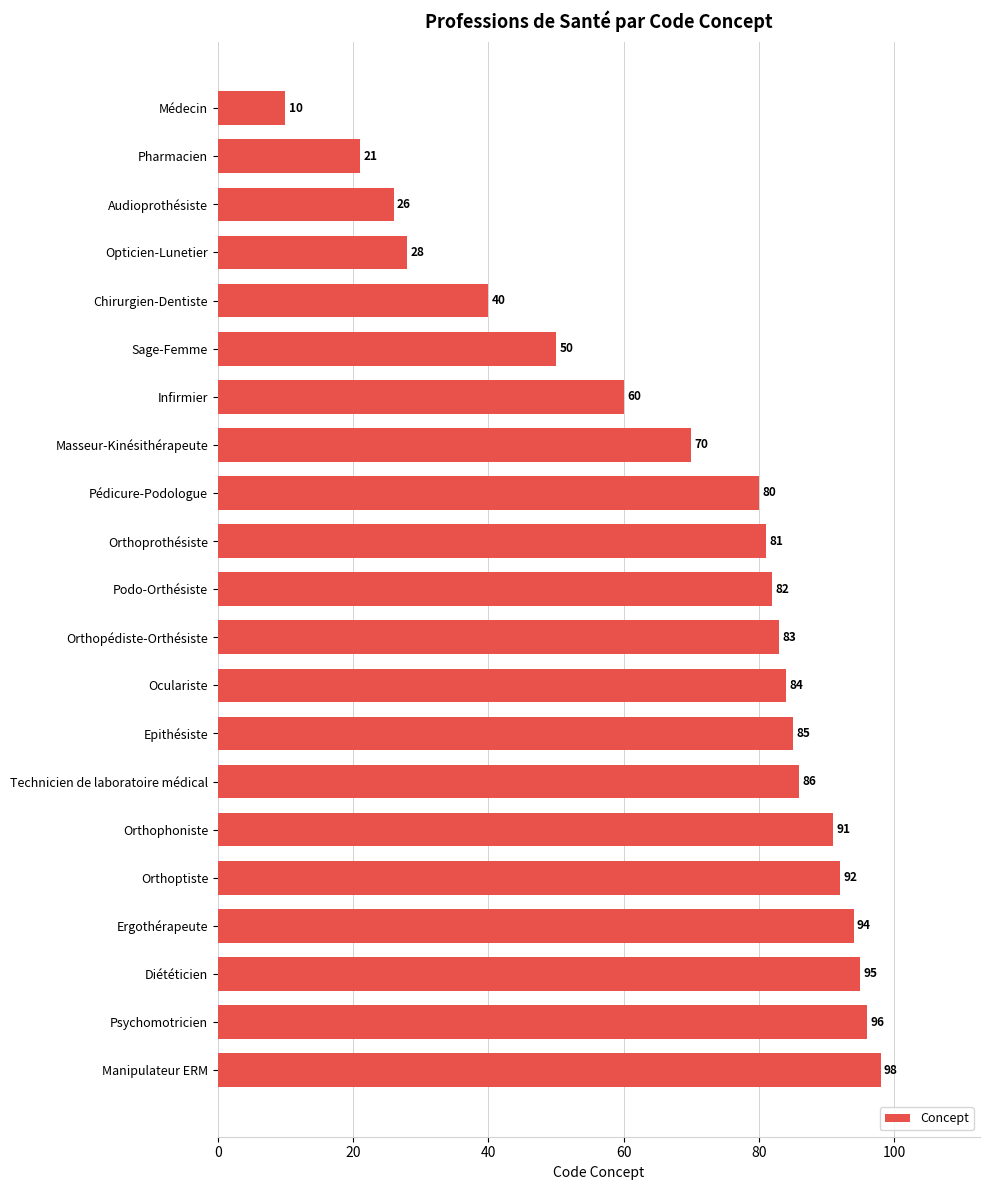

What is the difference between the second highest and second lowest values?

75